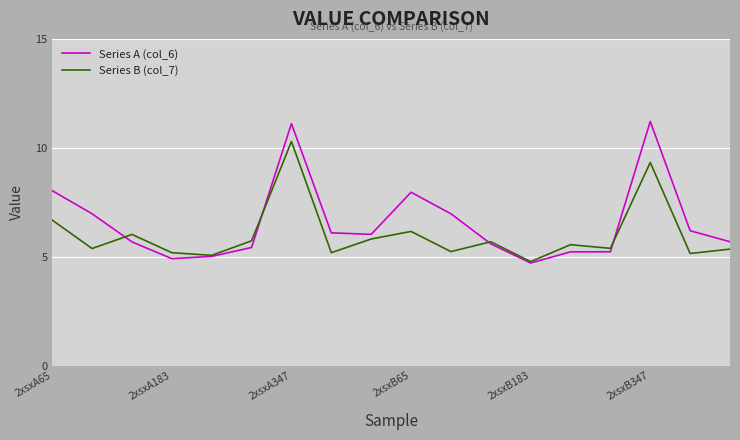

Rank the series by their maximum value, from lowest to highest.

Series B (col_7), Series A (col_6)